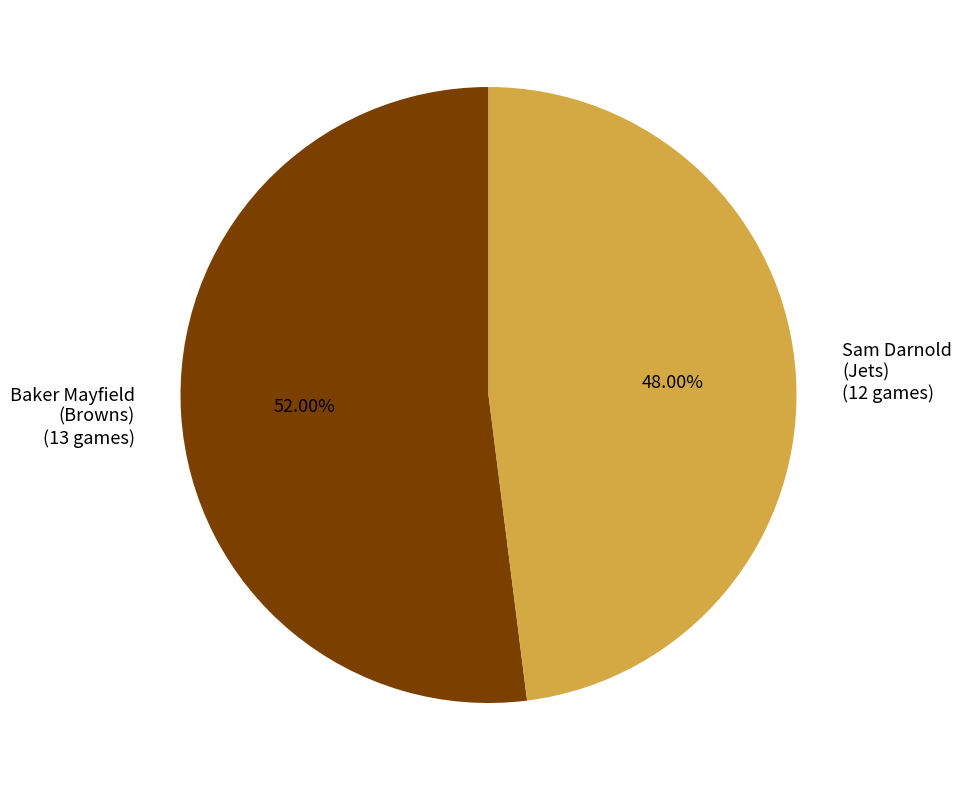

How many slices are in this pie chart?

2